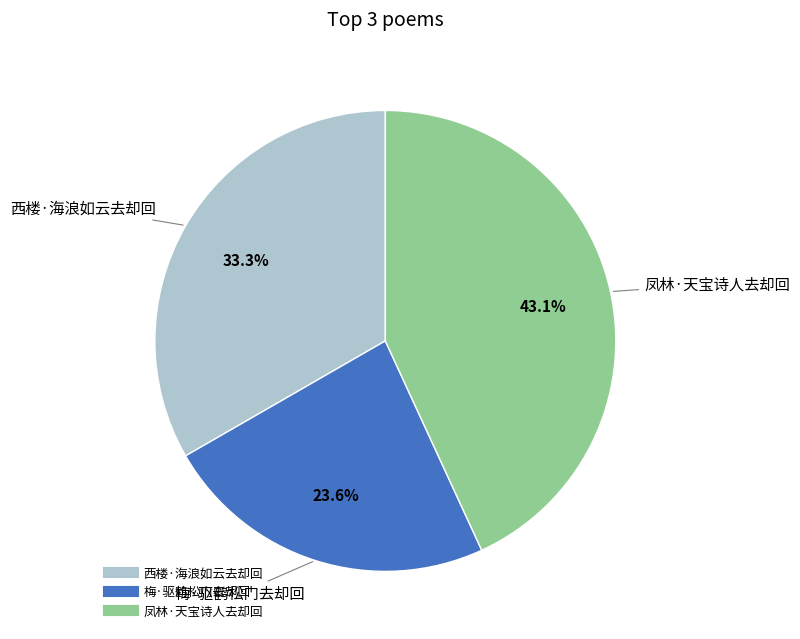

Combined, what portion of the pie is 西楼·海浪如云去却回 and 凤林·天宝诗人去却回?

76.4%